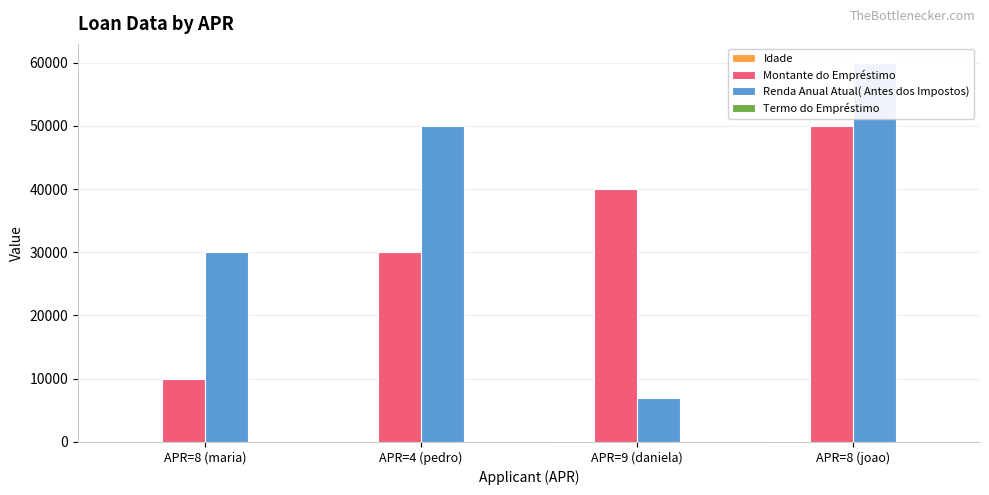

Count the Idade values in the range 30 to 50.

3